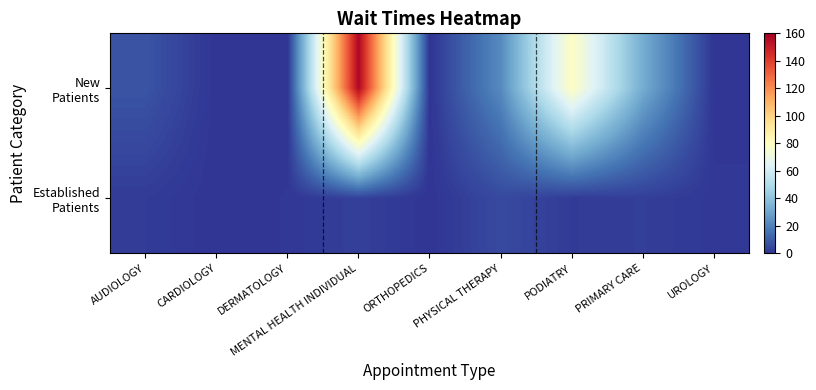

Which has a higher value, UROLOGY or CARDIOLOGY?

UROLOGY